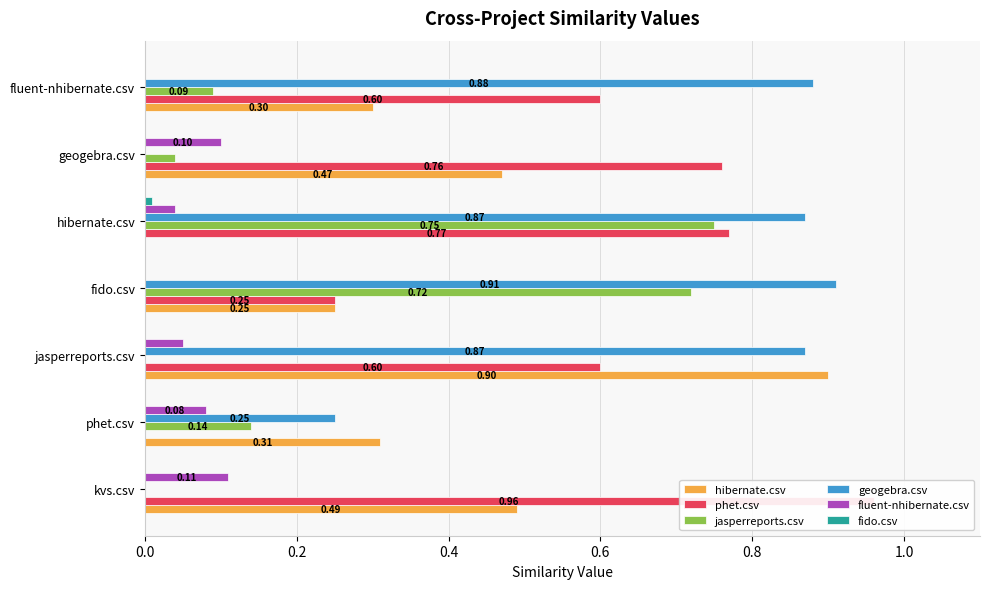

Rank the series by their maximum value, from highest to lowest.

phet.csv, geogebra.csv, hibernate.csv, jasperreports.csv, fluent-nhibernate.csv, fido.csv